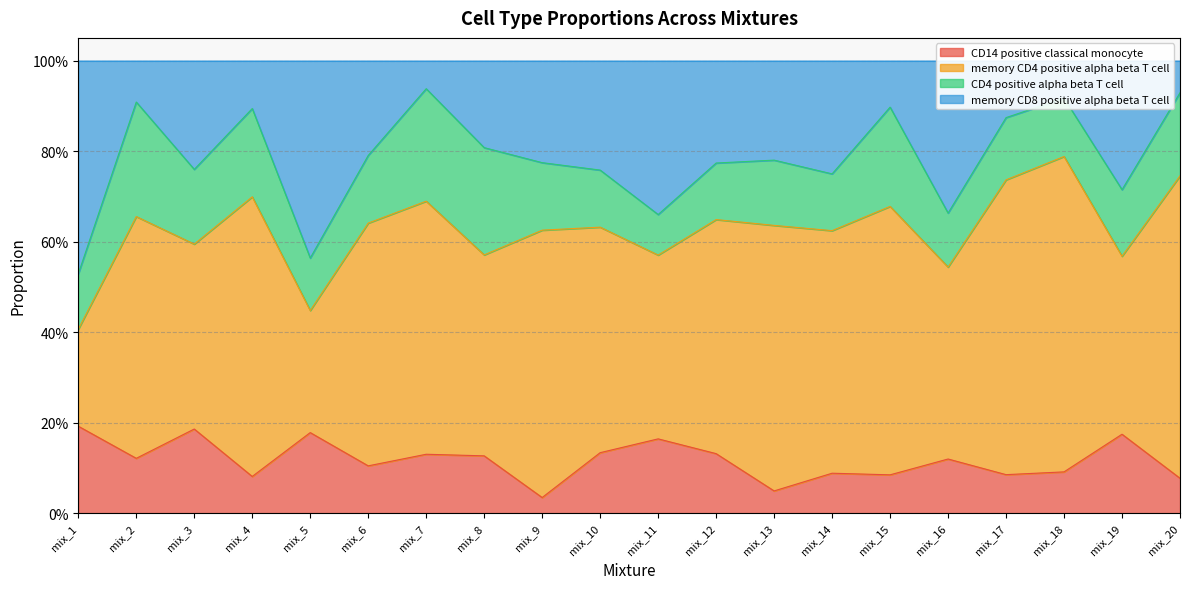

At which category is the sum across all series the highest?

mix_7